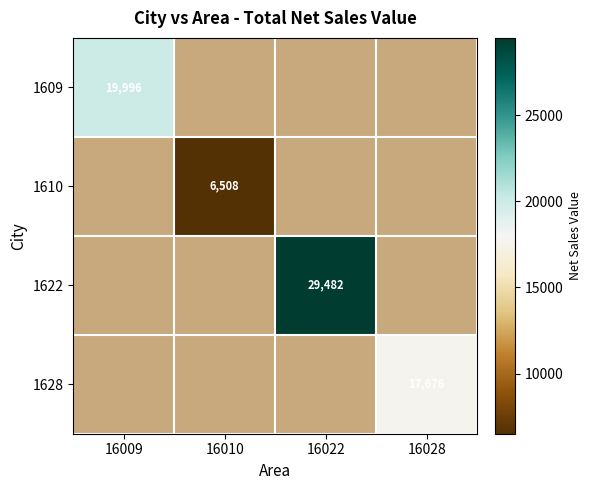

The value of 1609 at 16009 is 9902. True or false?

False